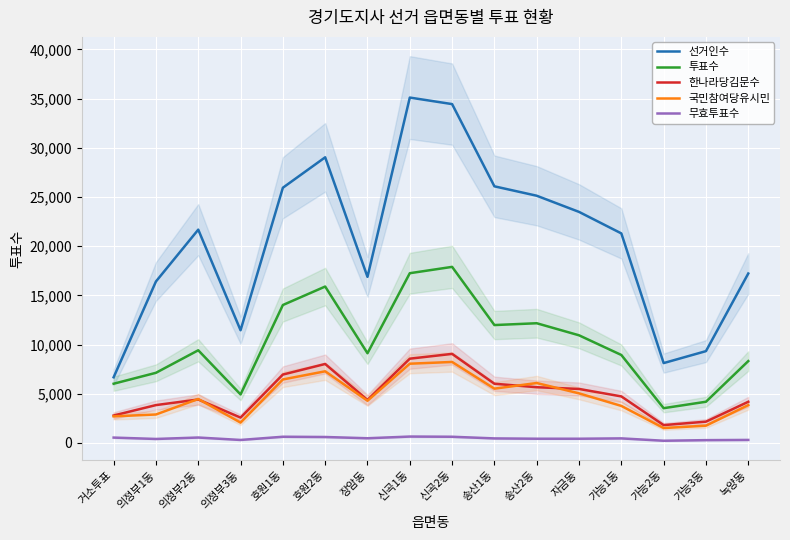

Where is the first local minimum for 국민참여당유시민?

의정부3동